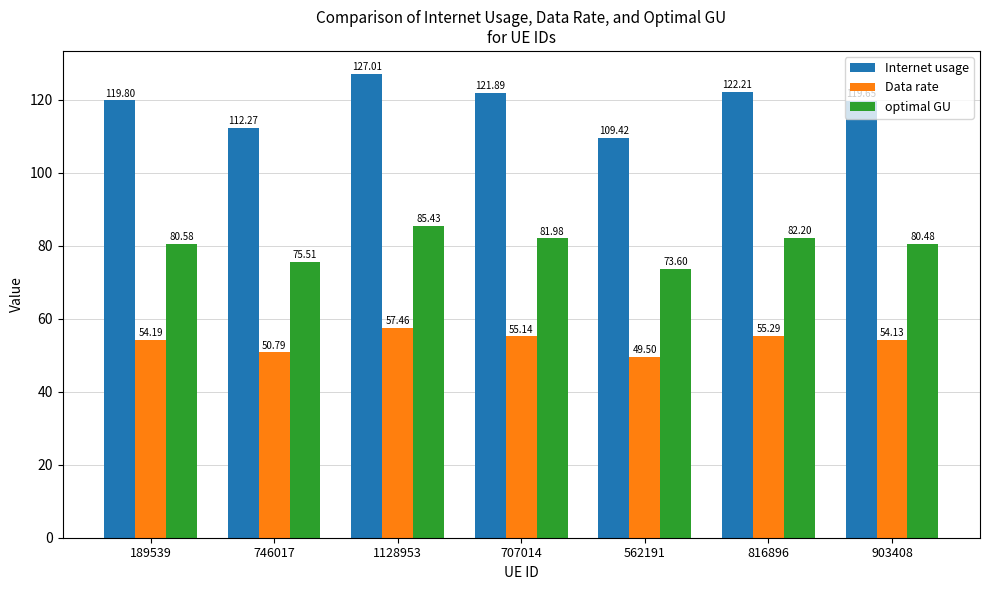

The Data rate series shows 24.0 at 562191. True or false?

False